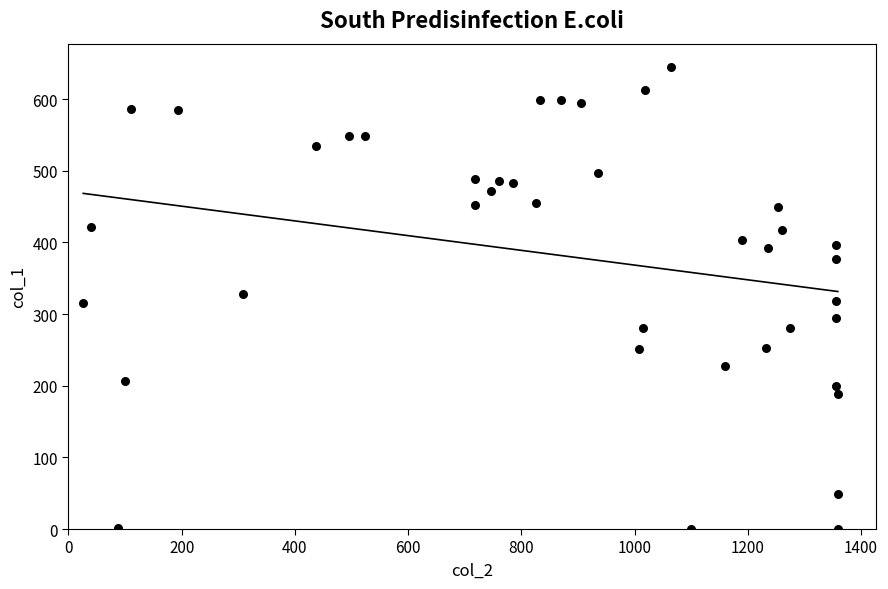

What is the range of Y values (max minus min)?

645